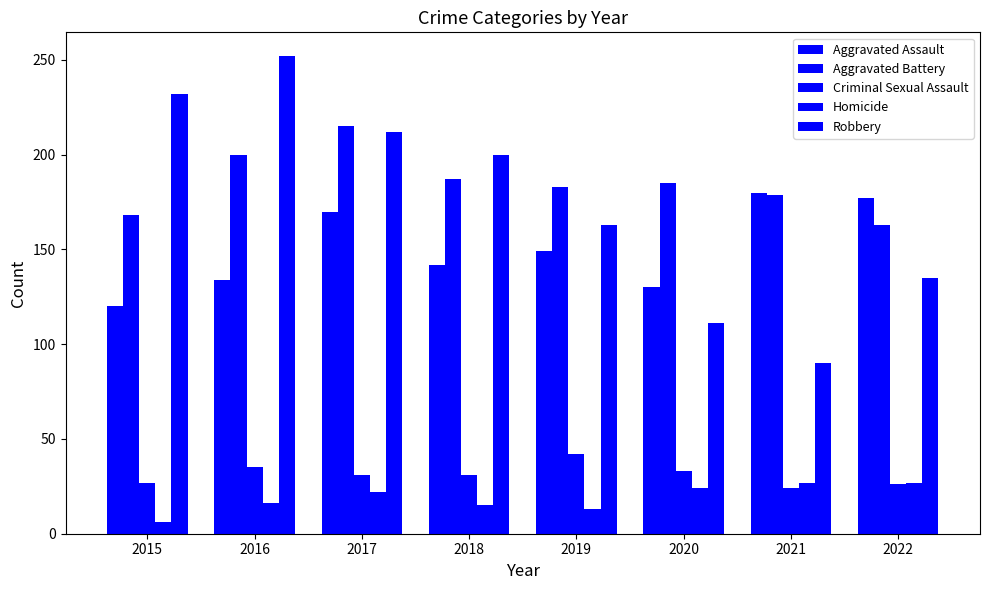

At 2016, list the series in order from smallest to largest.

Homicide, Criminal Sexual Assault, Aggravated Assault, Aggravated Battery, Robbery